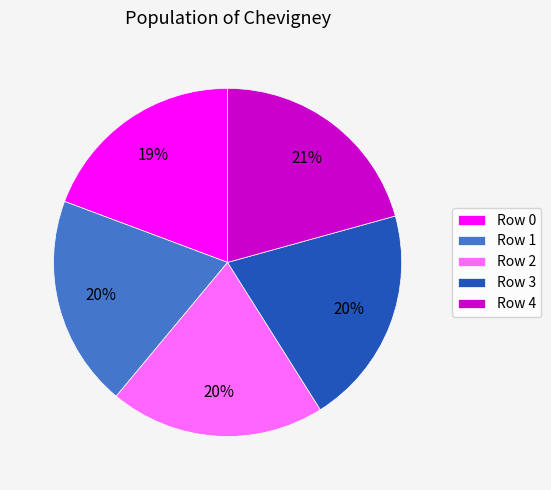

To the nearest percent, what is the average slice percentage?

20%